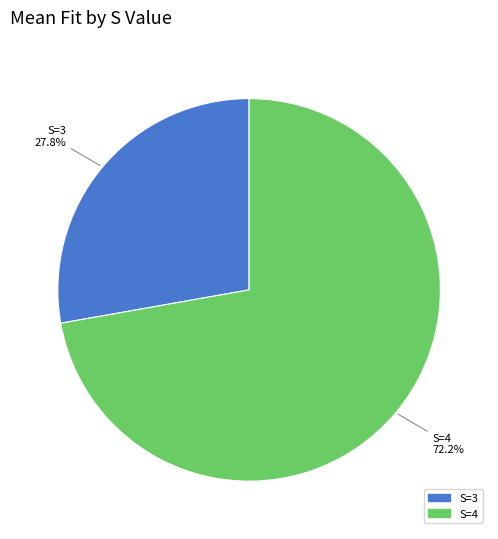

Is there a majority slice in this chart?

Yes